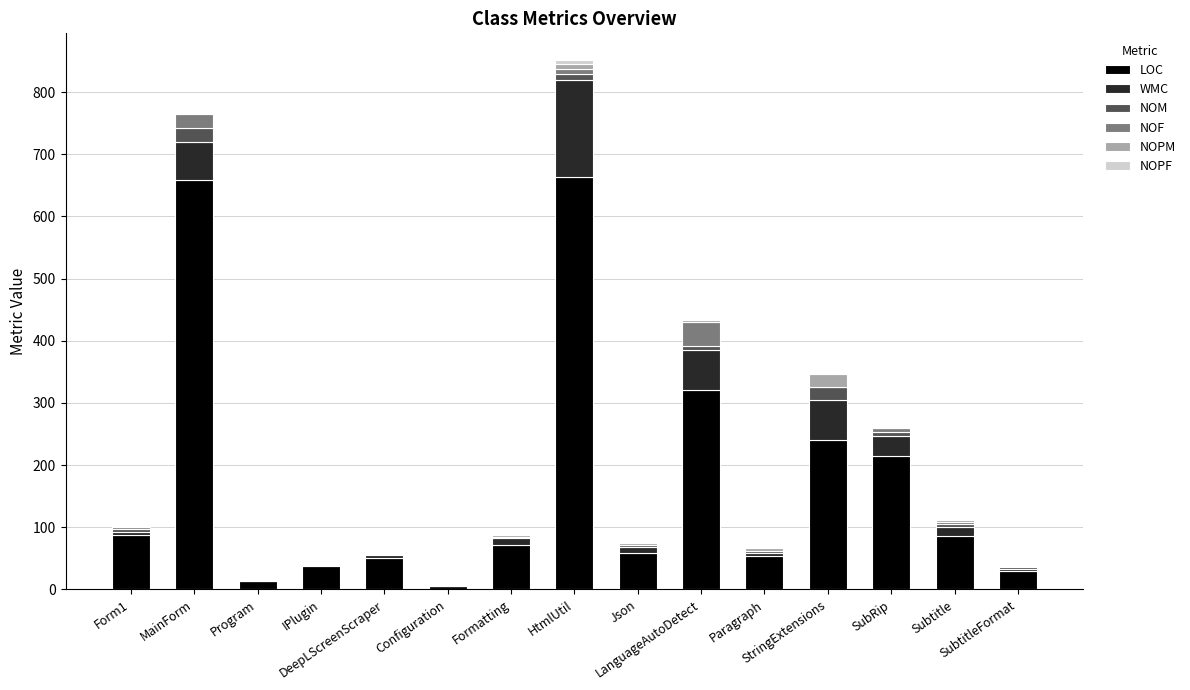

What is the maximum value for LOC?

664